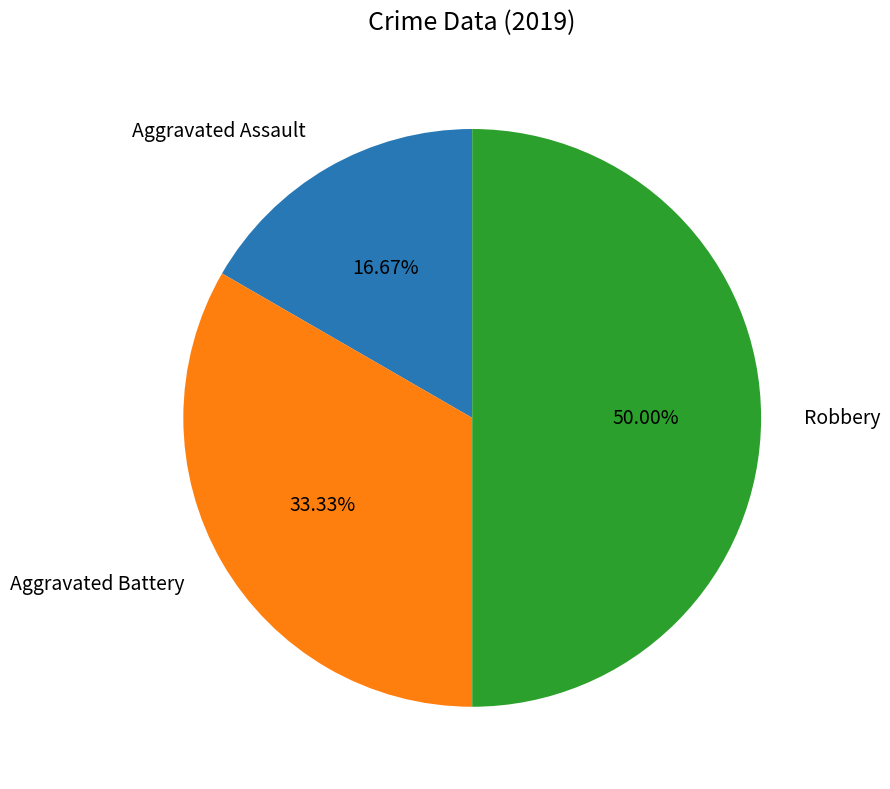

To the nearest percent, what is the average slice percentage?

33%